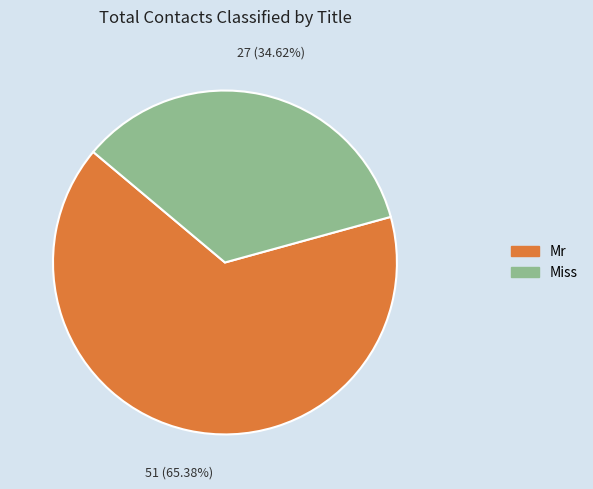

True or false: Miss accounts for 35% of the total.

True